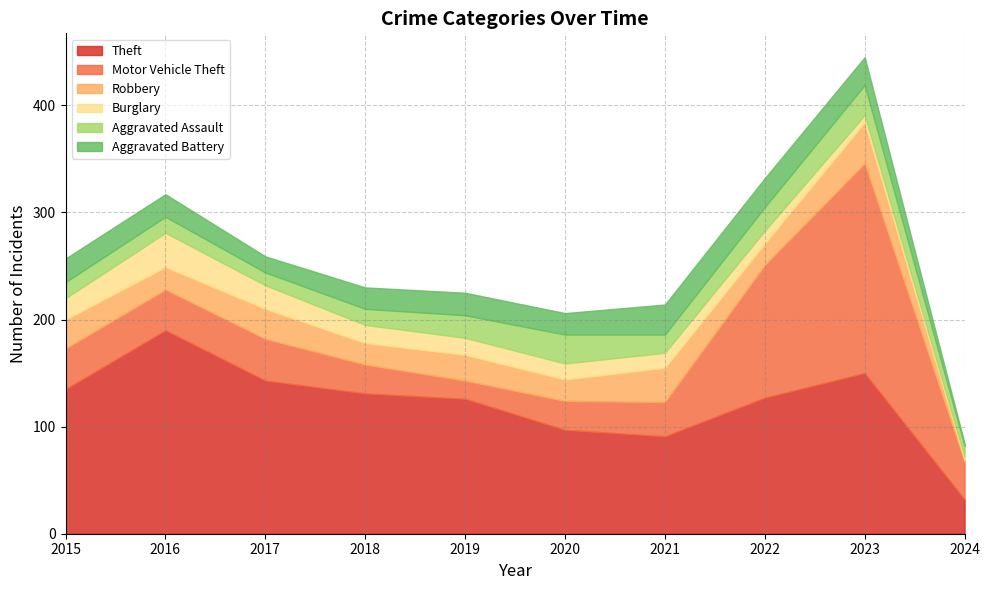

Which category has the lowest value in the Robbery series?

2024